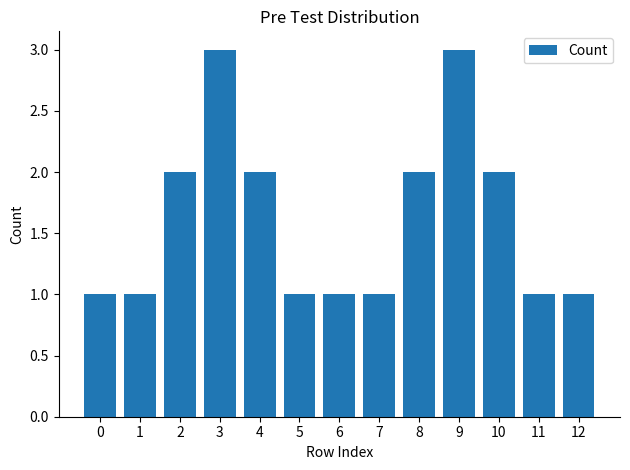

How many values are between 1 and 2?

11